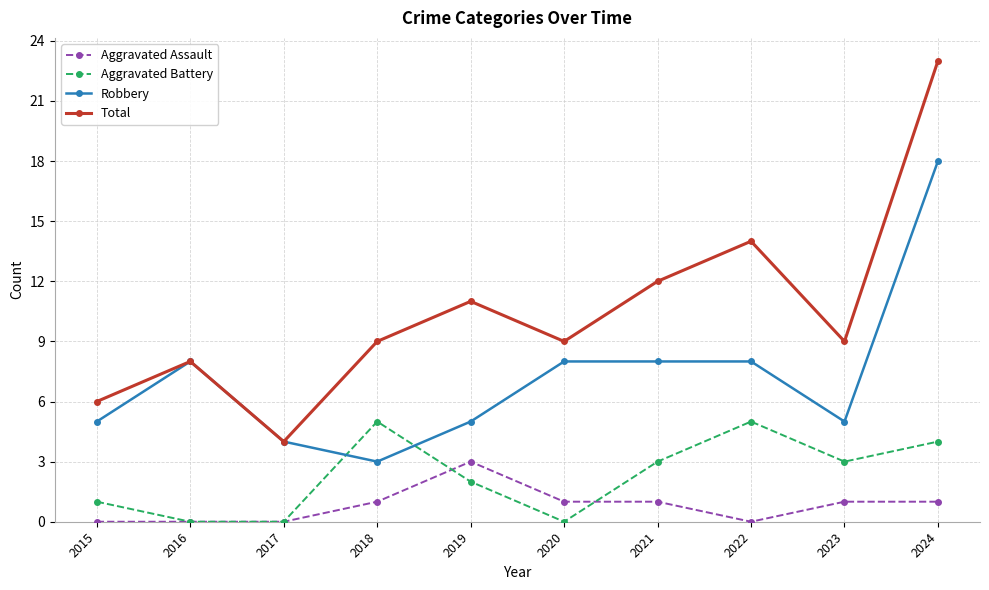

List the series in order of their overall mean, lowest first.

Aggravated Assault, Aggravated Battery, Robbery, Total